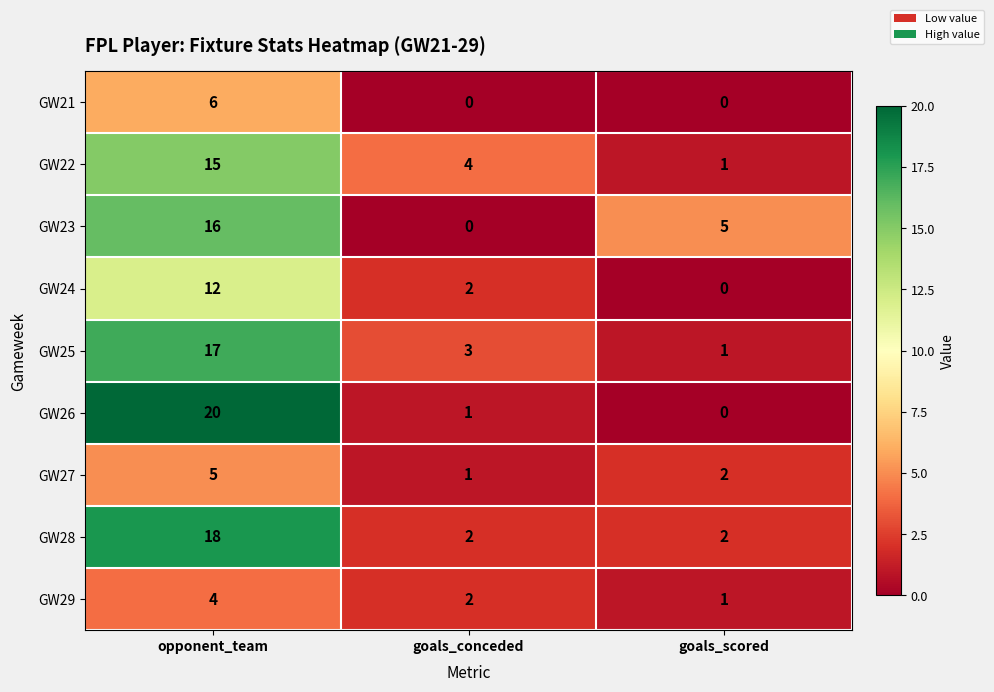

What is the sum of all GW25 values?

21